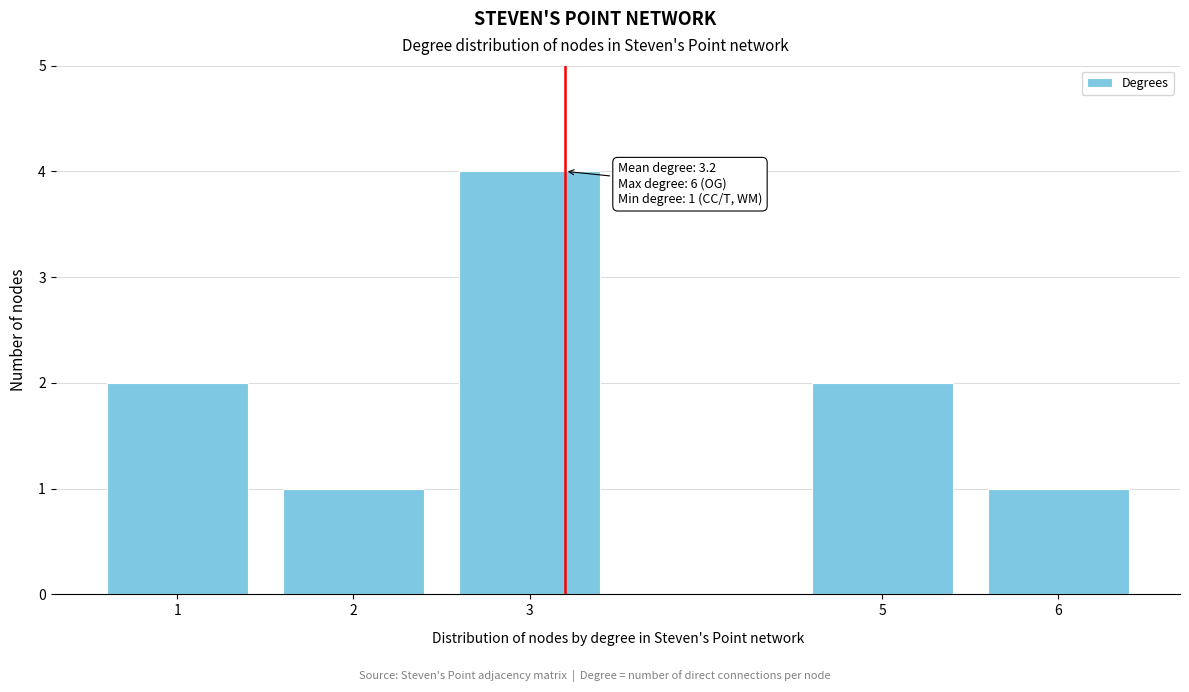

Reading left to right, extract all data points from this chart.

1=2	2=1	3=4	5=2	6=1